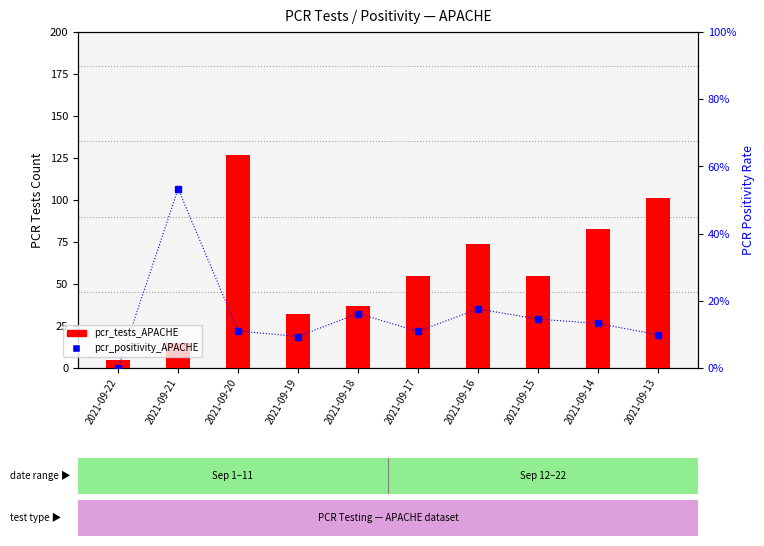

The pcr_tests_APACHE series shows 1.8 at 2021-09-22. True or false?

False